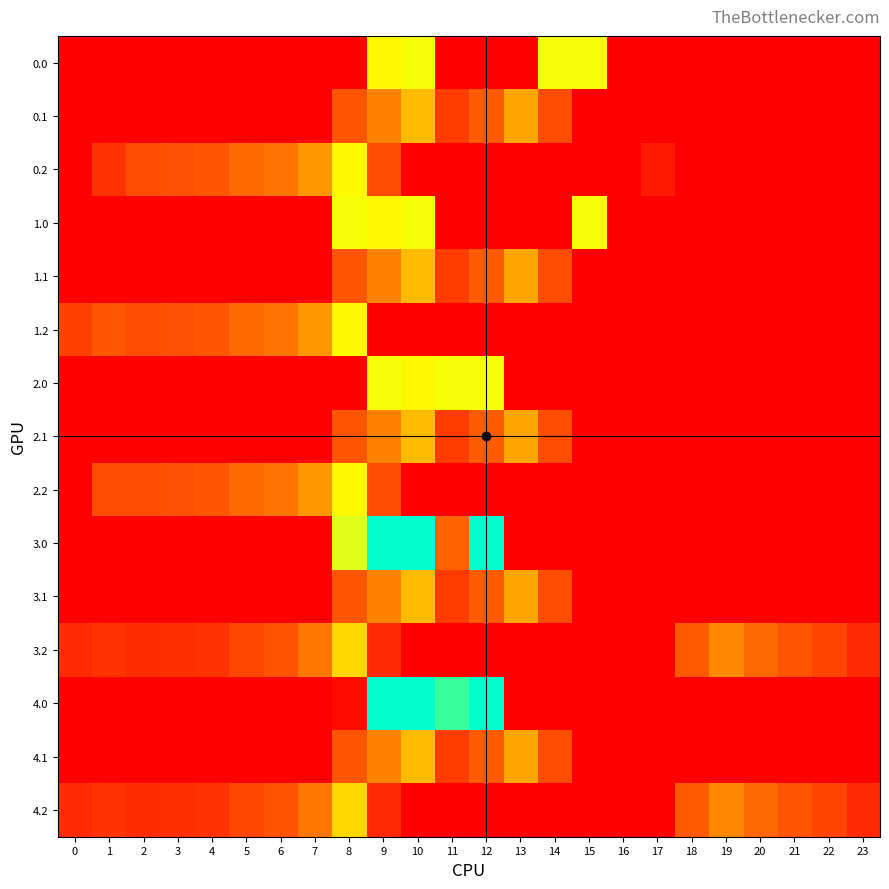

Reading left to right, transcribe all the data shown in this chart.

0.0: 0=0.0	1=0.0	2=0.0	3=0.0	4=0.0	5=0.0	6=0.0	7=0.0	8=0.0	9=362.7	10=378.0	11=0.0	12=0.0	13=0.0	14=378.0	15=378.0	16=0.0	17=0.0	18=0.0	19=0.0	20=0.0	21=0.0	22=0.0	23=0.0
0.1: 0=0.0	1=0.0	2=0.0	3=0.0	4=0.0	5=0.0	6=0.0	7=0.0	8=125.2	9=191.1	10=274.1	11=87.0	12=134.6	13=241.5	14=113.7	15=0.0	16=0.0	17=0.0	18=0.0	19=0.0	20=0.0	21=0.0	22=0.0	23=0.0
0.2: 0=0.0	1=74.2	2=114.5	3=119.0	4=125.6	5=155.0	6=171.2	7=223.4	8=364.7	9=111.5	10=0.0	11=0.0	12=0.0	13=0.0	14=0.0	15=0.0	16=0.0	17=37.6	18=0.0	19=0.0	20=0.0	21=0.0	22=0.0	23=0.0
1.0: 0=0.0	1=0.0	2=0.0	3=0.0	4=0.0	5=0.0	6=0.0	7=0.0	8=378.0	9=362.7	10=378.0	11=0.0	12=0.0	13=0.0	14=0.0	15=378.0	16=0.0	17=0.0	18=0.0	19=0.0	20=0.0	21=0.0	22=0.0	23=0.0
1.1: 0=0.0	1=0.0	2=0.0	3=0.0	4=0.0	5=0.0	6=0.0	7=0.0	8=125.2	9=191.1	10=274.1	11=87.0	12=134.6	13=241.5	14=113.7	15=0.0	16=0.0	17=0.0	18=0.0	19=0.0	20=0.0	21=0.0	22=0.0	23=0.0
1.2: 0=96.1	1=127.3	2=114.5	3=119.0	4=125.6	5=155.0	6=171.2	7=223.4	8=364.7	9=0.0	10=0.0	11=0.0	12=0.0	13=0.0	14=0.0	15=0.0	16=0.0	17=0.0	18=0.0	19=0.0	20=0.0	21=0.0	22=0.0	23=0.0
2.0: 0=0.0	1=0.0	2=0.0	3=0.0	4=0.0	5=0.0	6=0.0	7=0.0	8=0.0	9=378.0	10=362.7	11=378.0	12=378.0	13=0.0	14=0.0	15=0.0	16=0.0	17=0.0	18=0.0	19=0.0	20=0.0	21=0.0	22=0.0	23=0.0
2.1: 0=0.0	1=0.0	2=0.0	3=0.0	4=0.0	5=0.0	6=0.0	7=0.0	8=125.2	9=191.1	10=274.1	11=87.0	12=134.6	13=241.5	14=113.7	15=0.0	16=0.0	17=0.0	18=0.0	19=0.0	20=0.0	21=0.0	22=0.0	23=0.0
2.2: 0=0.0	1=111.9	2=114.5	3=119.0	4=125.6	5=155.0	6=171.2	7=223.4	8=364.7	9=111.5	10=0.0	11=0.0	12=0.0	13=0.0	14=0.0	15=0.0	16=0.0	17=0.0	18=0.0	19=0.0	20=0.0	21=0.0	22=0.0	23=0.0
3.0: 0=0.0	1=0.0	2=0.0	3=0.0	4=0.0	5=0.0	6=0.0	7=0.0	8=395.3	9=559.0	10=559.0	11=141.2	12=559.0	13=0.0	14=0.0	15=0.0	16=0.0	17=0.0	18=0.0	19=0.0	20=0.0	21=0.0	22=0.0	23=0.0
3.1: 0=0.0	1=0.0	2=0.0	3=0.0	4=0.0	5=0.0	6=0.0	7=0.0	8=125.2	9=191.1	10=274.1	11=87.0	12=134.6	13=241.5	14=113.7	15=0.0	16=0.0	17=0.0	18=0.0	19=0.0	20=0.0	21=0.0	22=0.0	23=0.0
3.2: 0=62.9	1=77.3	2=64.5	3=69.0	4=75.6	5=105.0	6=121.2	7=173.4	8=314.7	9=61.5	10=0.0	11=0.0	12=0.0	13=0.0	14=0.0	15=0.0	16=0.0	17=0.0	18=132.2	19=199.0	20=150.8	21=123.6	22=102.6	23=62.5
4.0: 0=0.0	1=0.0	2=0.0	3=0.0	4=0.0	5=0.0	6=0.0	7=0.0	8=20.4	9=559.0	10=559.0	11=516.0	12=559.0	13=0.0	14=0.0	15=0.0	16=0.0	17=0.0	18=0.0	19=0.0	20=0.0	21=0.0	22=0.0	23=0.0
4.1: 0=0.0	1=0.0	2=0.0	3=0.0	4=0.0	5=0.0	6=0.0	7=0.0	8=125.2	9=191.1	10=274.1	11=87.0	12=134.6	13=241.5	14=113.7	15=0.0	16=0.0	17=0.0	18=0.0	19=0.0	20=0.0	21=0.0	22=0.0	23=0.0
4.2: 0=62.9	1=77.3	2=64.5	3=69.0	4=75.6	5=105.0	6=121.2	7=173.4	8=314.7	9=61.5	10=0.0	11=0.0	12=0.0	13=0.0	14=0.0	15=0.0	16=0.0	17=0.0	18=132.2	19=199.0	20=150.8	21=123.6	22=102.6	23=62.5